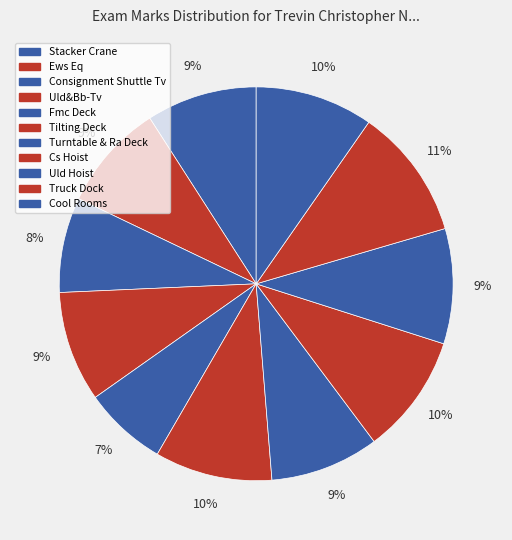

Rank the categories by value from lowest to highest.

Fmc Deck, Consignment Shuttle Tv, Ews Eq, Turntable & Ra Deck, Uld&Bb-Tv, Stacker Crane, Uld Hoist, Tilting Deck, Cool Rooms, Cs Hoist, Truck Dock